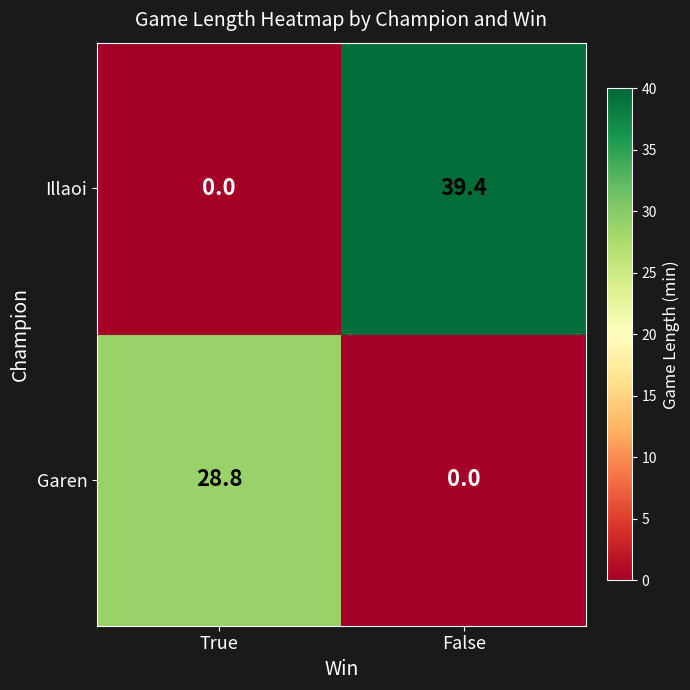

Is it true that Garen equals 42.1 at True?

False